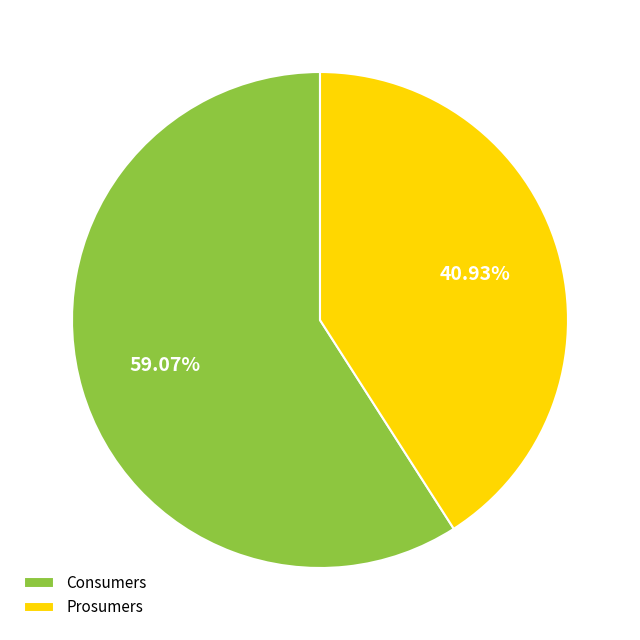

Is it true that Prosumers is 41% of the pie?

True